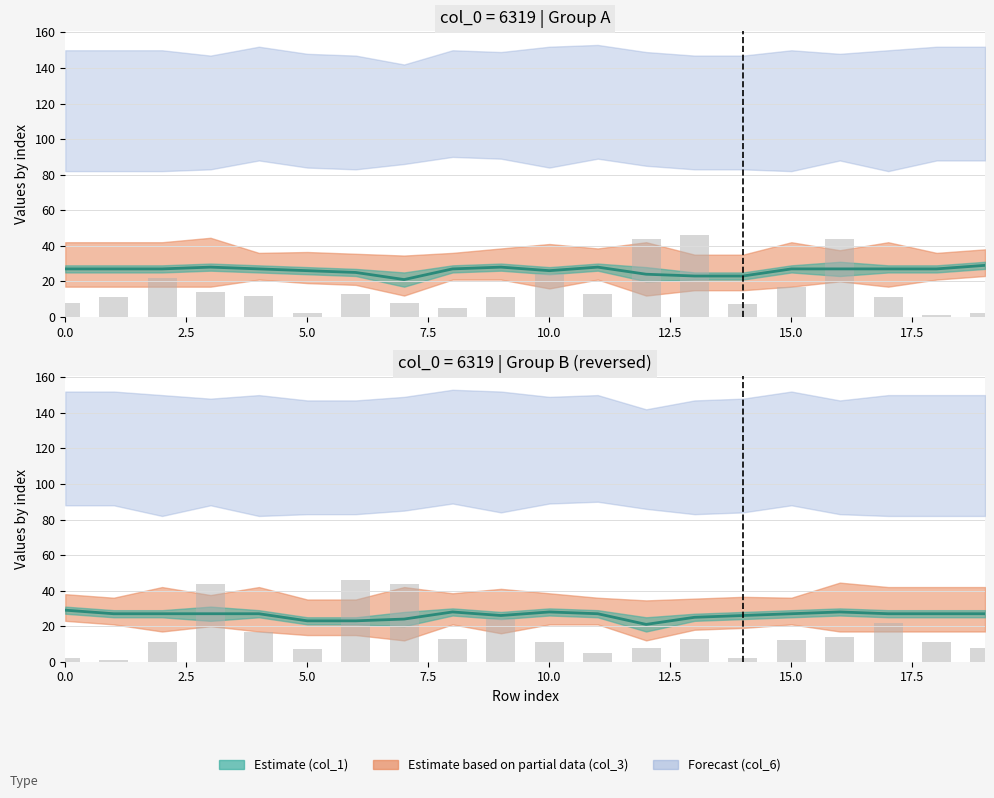

What is the value of the col_2 (bar) bar at the 17th from the left?

14